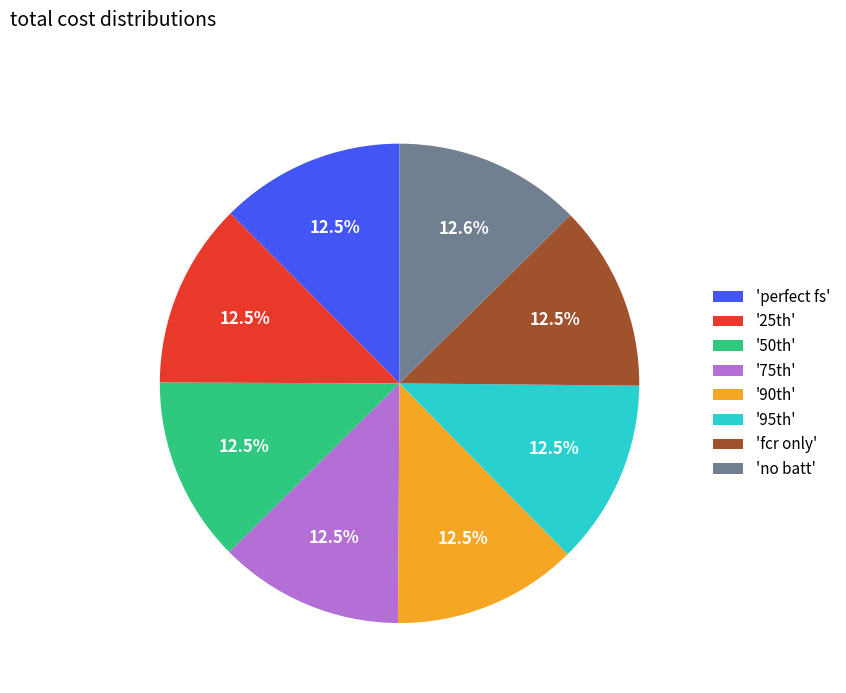

Does 'fcr only' account for over 50% of the chart?

No